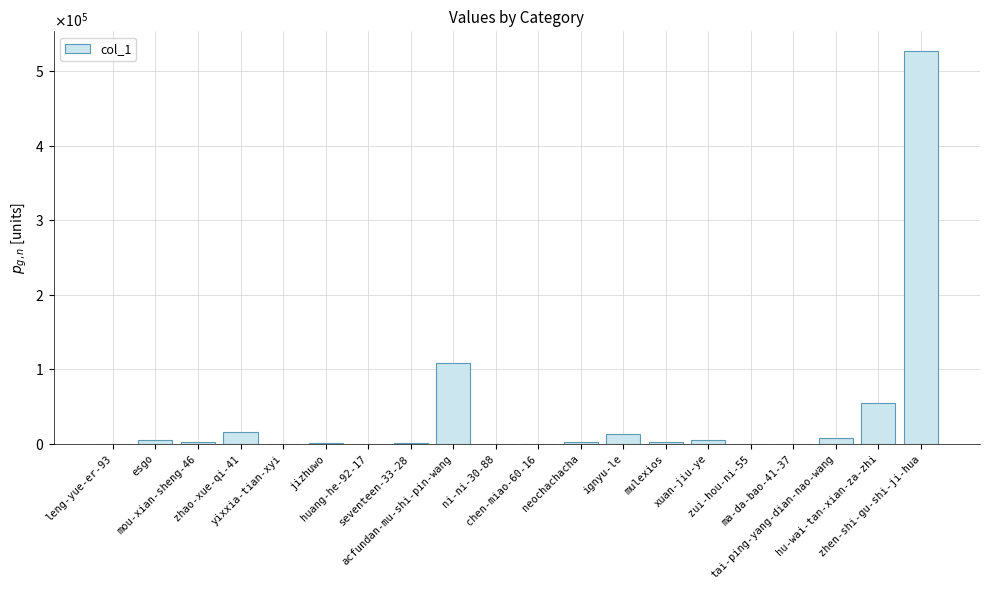

Between neochachacha and acfundan-mu-shi-pin-wang, which is larger?

acfundan-mu-shi-pin-wang